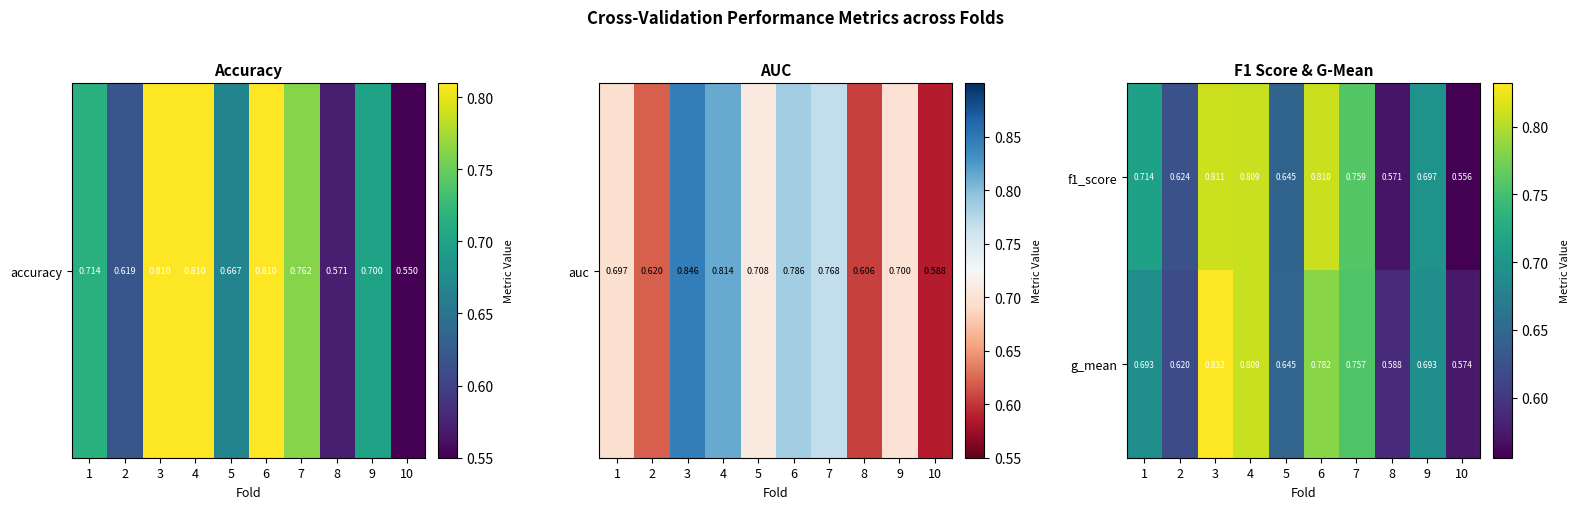

How many data points does each series have?

10